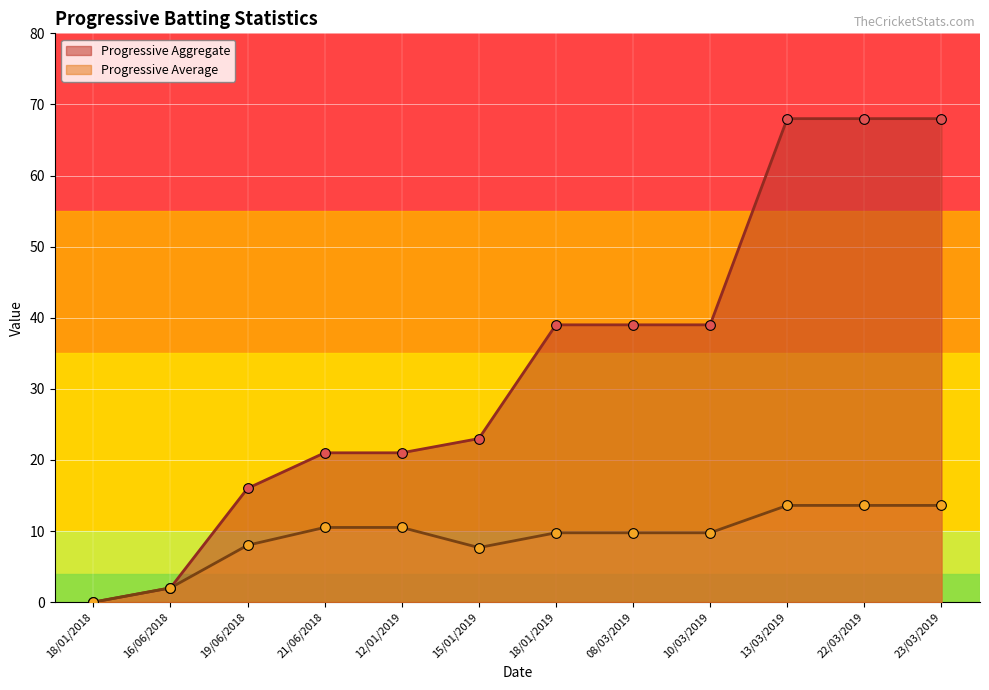

Reading left to right, transcribe all the data shown in this chart.

Progressive Aggregate: 18/01/2018=0.0	16/06/2018=2.0	19/06/2018=16.0	21/06/2018=21.0	12/01/2019=21.0	15/01/2019=23.0	18/01/2019=39.0	08/03/2019=39.0	10/03/2019=39.0	13/03/2019=68.0	22/03/2019=68.0	23/03/2019=68.0
Progressive Average: 18/01/2018=0.0	16/06/2018=2.0	19/06/2018=8.0	21/06/2018=10.5	12/01/2019=10.5	15/01/2019=7.7	18/01/2019=9.8	08/03/2019=9.8	10/03/2019=9.8	13/03/2019=13.6	22/03/2019=13.6	23/03/2019=13.6